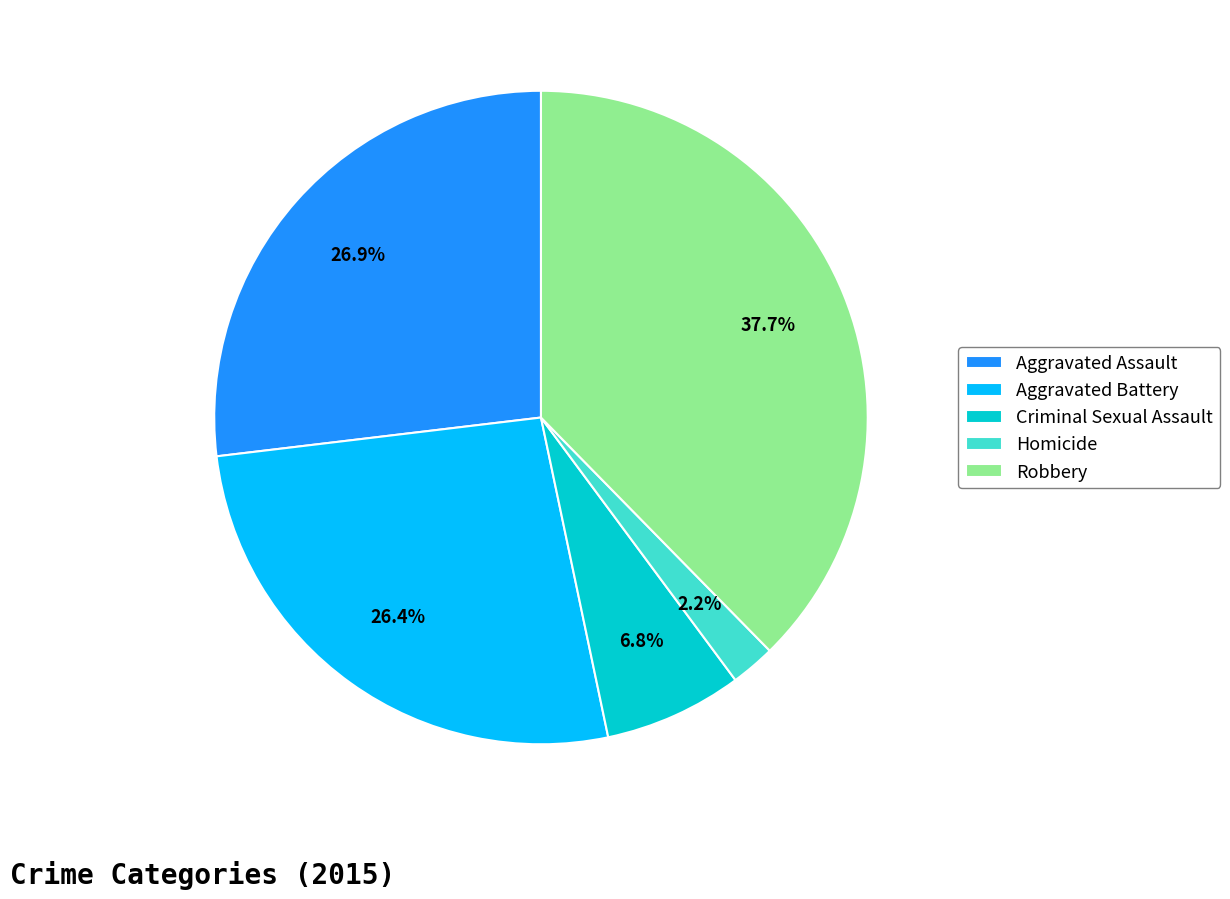

What portion of the pie excludes Criminal Sexual Assault?

93.2%